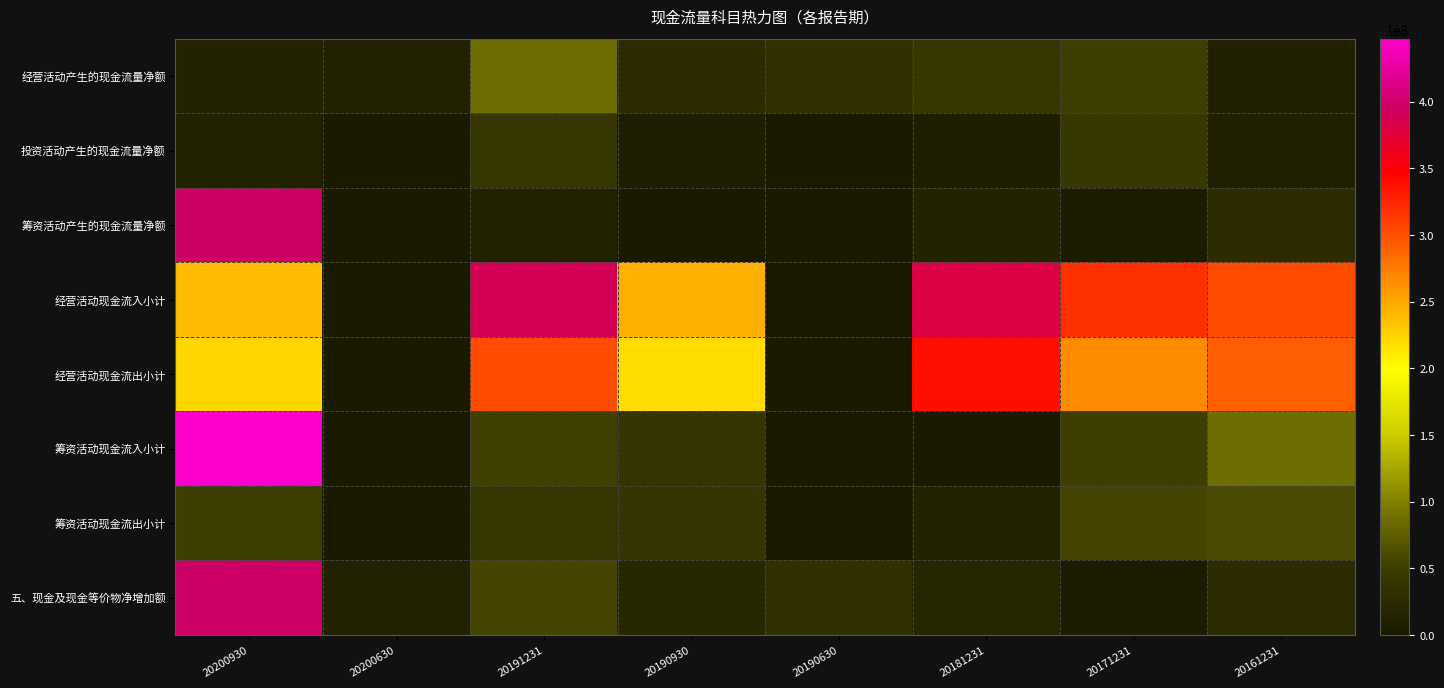

Which category has the lowest value across all series?

20200630